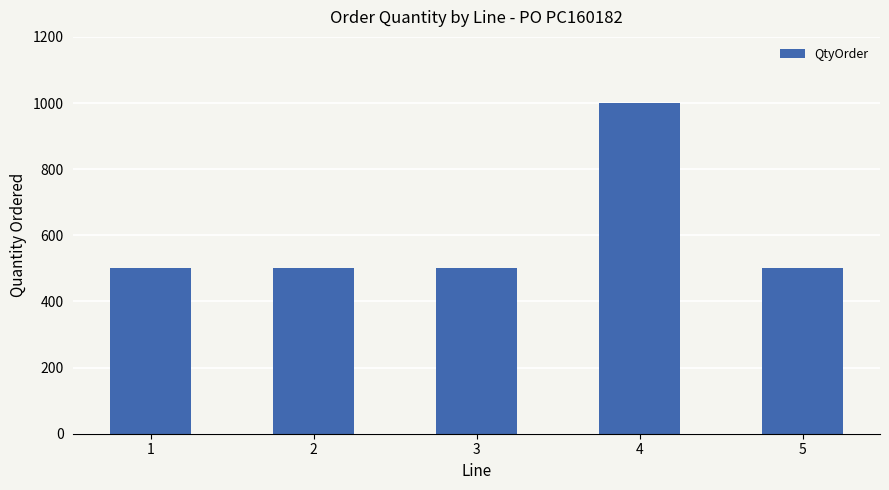

Reading left to right, transcribe all the data shown in this chart.

500	500	500	1000	500